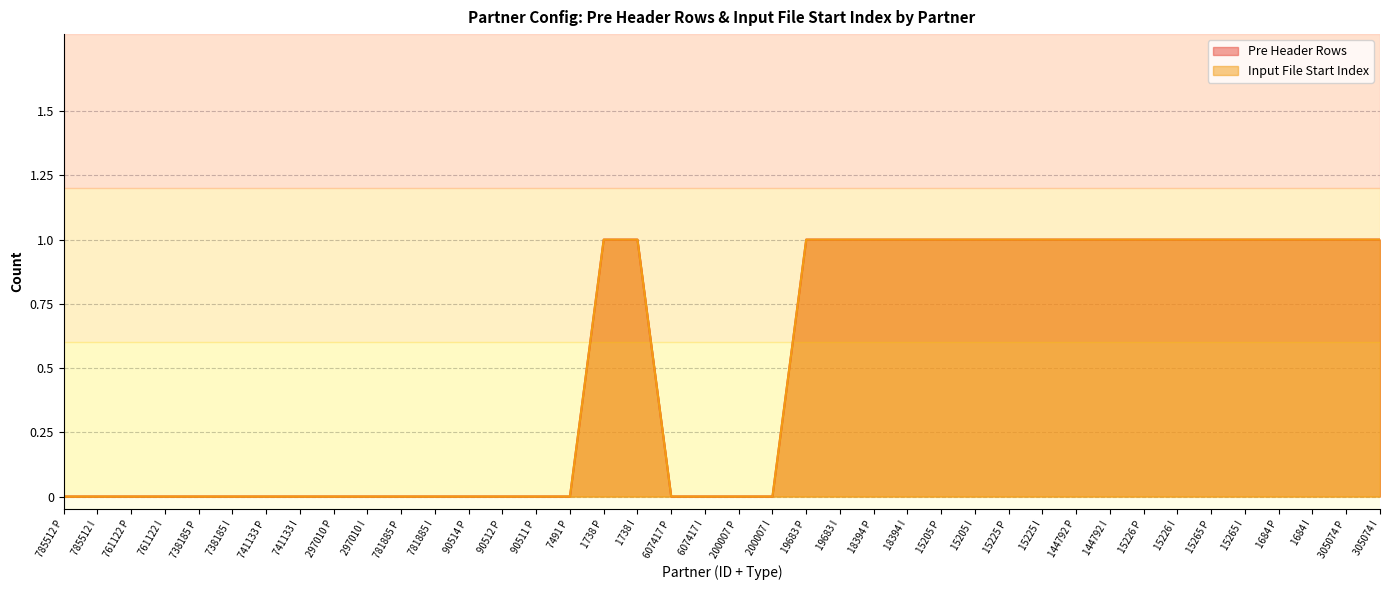

What are all the series names shown in the legend?

Pre Header Rows, Input File Start Index